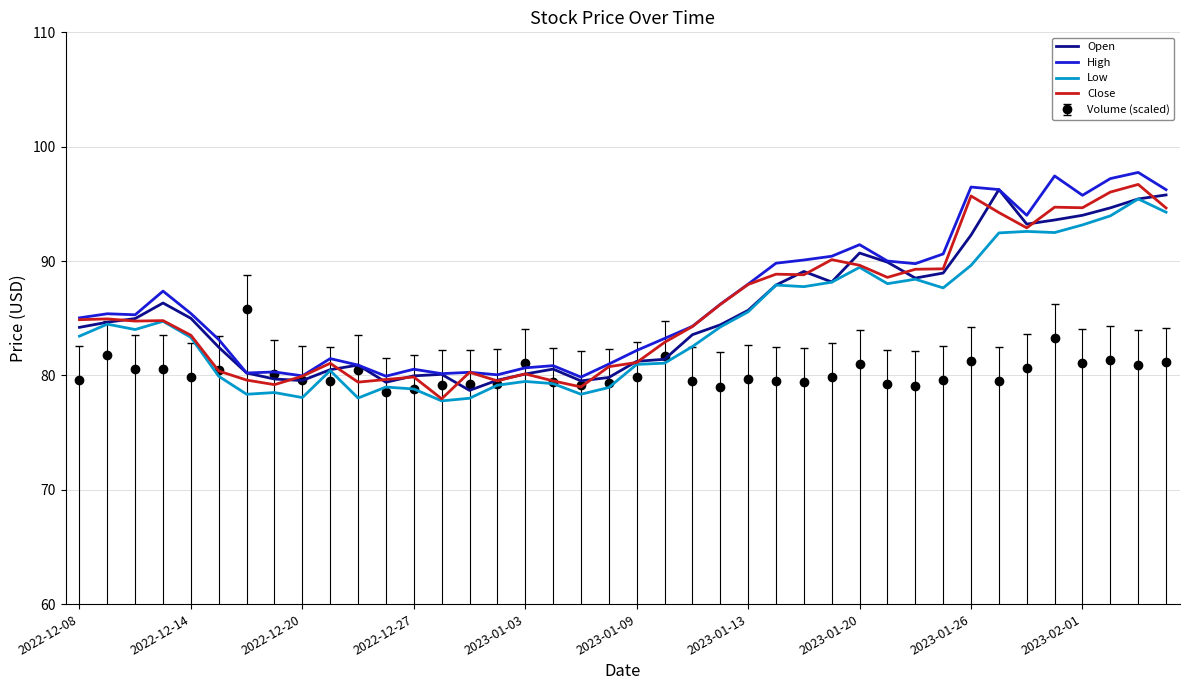

What is the minimum value shown in the chart?

77.8